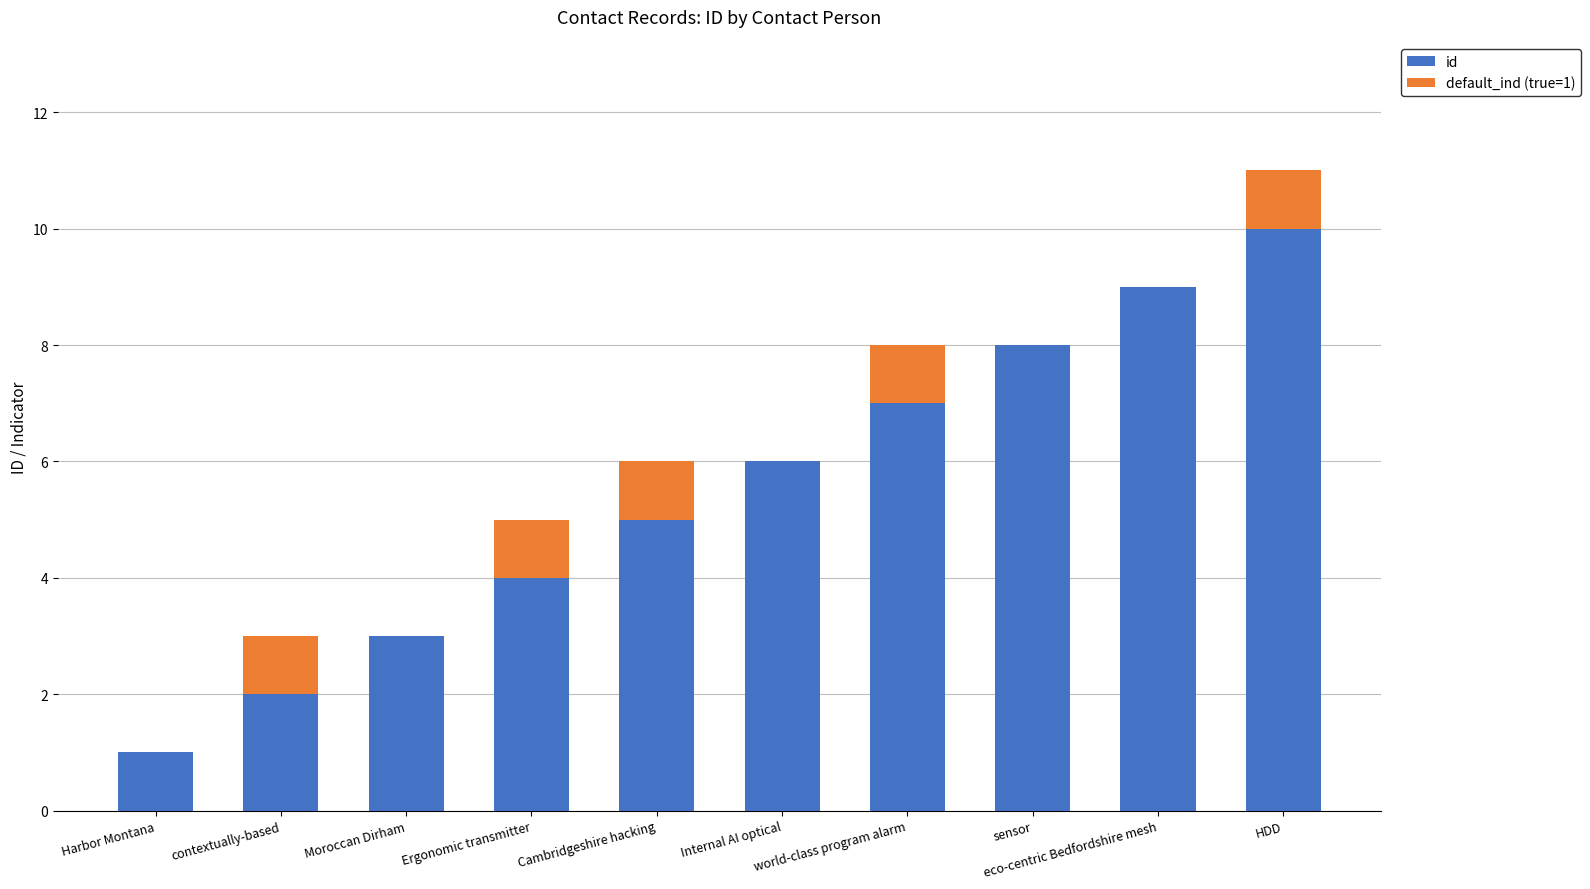

True or false: id has a value of 9 at eco-centric Bedfordshire mesh.

True